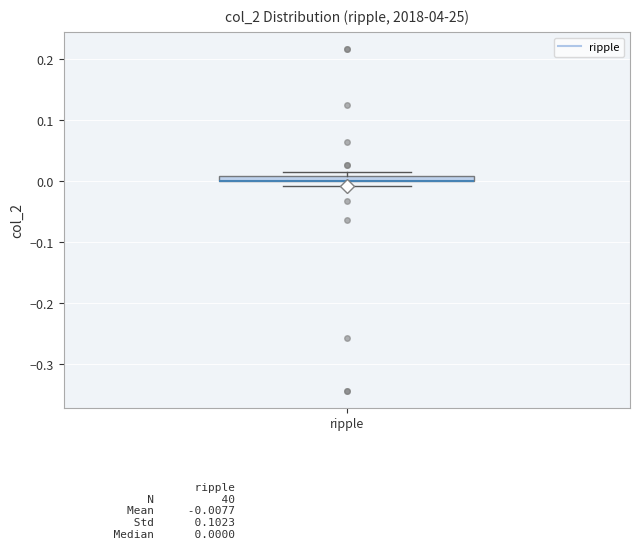

Where is the upper edge of the box for ripple on the y-axis? The values are not printed on the chart, so give them approximately, as read against the axis.

0.01